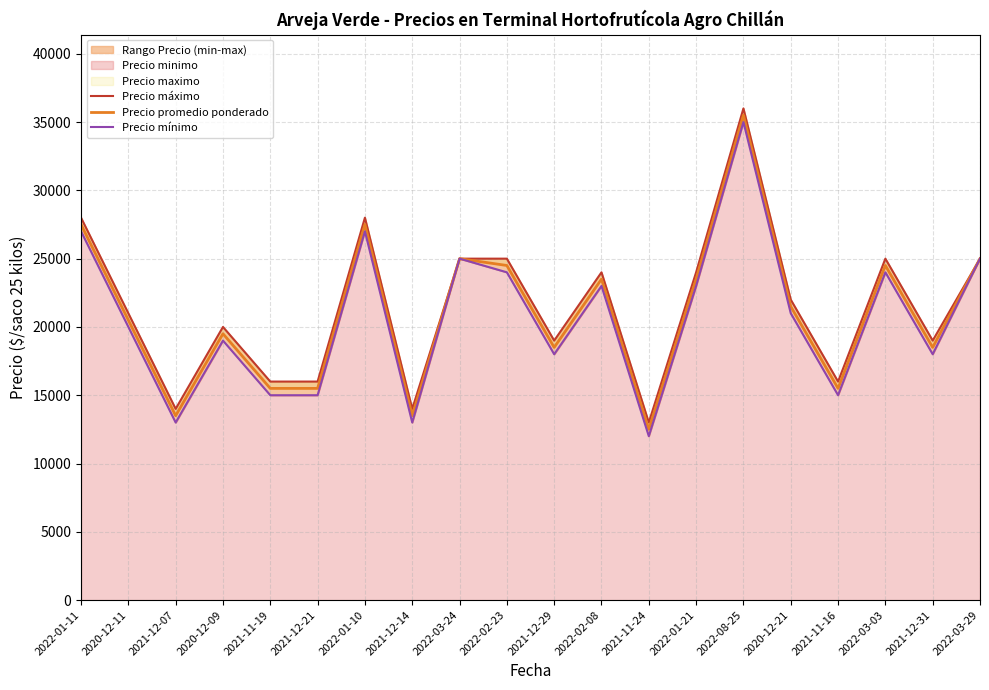

Reading left to right, extract all data points from this chart.

Precio máximo: 2022-01-11=28000	2020-12-11=21000	2021-12-07=14000	2020-12-09=20000	2021-11-19=16000	2021-12-21=16000	2022-01-10=28000	2021-12-14=14000	2022-03-24=25000	2022-02-23=25000	2021-12-29=19000	2022-02-08=24000	2021-11-24=13000	2022-01-21=24000	2022-08-25=36000	2020-12-21=22000	2021-11-16=16000	2022-03-03=25000	2021-12-31=19000	2022-03-29=25000
Precio promedio ponderado: 2022-01-11=27500	2020-12-11=20500	2021-12-07=13500	2020-12-09=19500	2021-11-19=15500	2021-12-21=15500	2022-01-10=27500	2021-12-14=13500	2022-03-24=25000	2022-02-23=24500	2021-12-29=18500	2022-02-08=23500	2021-11-24=12500	2022-01-21=23500	2022-08-25=35500	2020-12-21=21500	2021-11-16=15500	2022-03-03=24500	2021-12-31=18500	2022-03-29=25000
Precio mínimo: 2022-01-11=27000	2020-12-11=20000	2021-12-07=13000	2020-12-09=19000	2021-11-19=15000	2021-12-21=15000	2022-01-10=27000	2021-12-14=13000	2022-03-24=25000	2022-02-23=24000	2021-12-29=18000	2022-02-08=23000	2021-11-24=12000	2022-01-21=23000	2022-08-25=35000	2020-12-21=21000	2021-11-16=15000	2022-03-03=24000	2021-12-31=18000	2022-03-29=25000